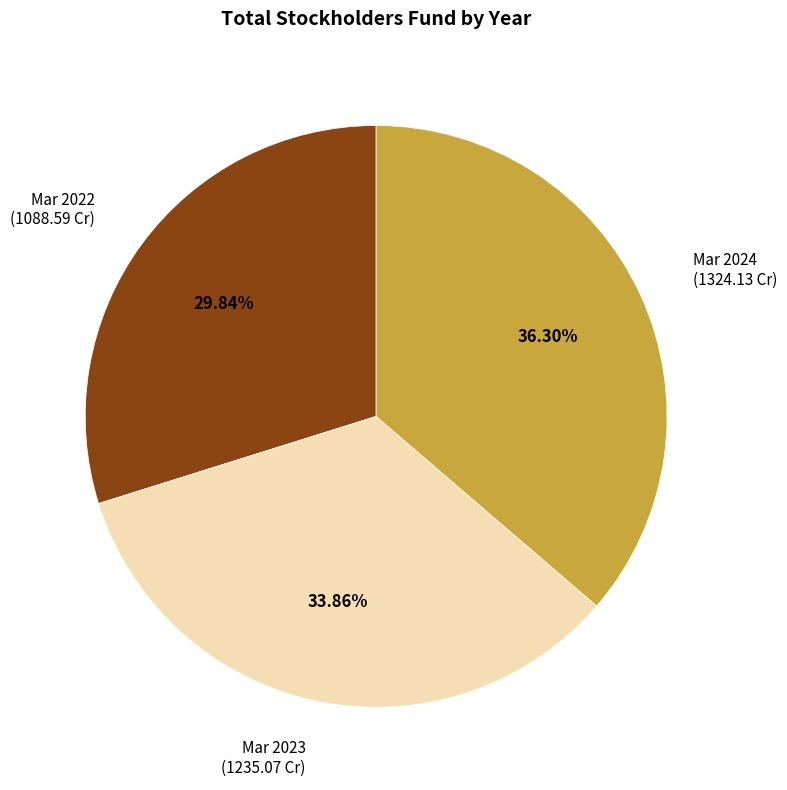

Combined, what portion of the pie is Mar 2023 and Mar 2022?

63.7%